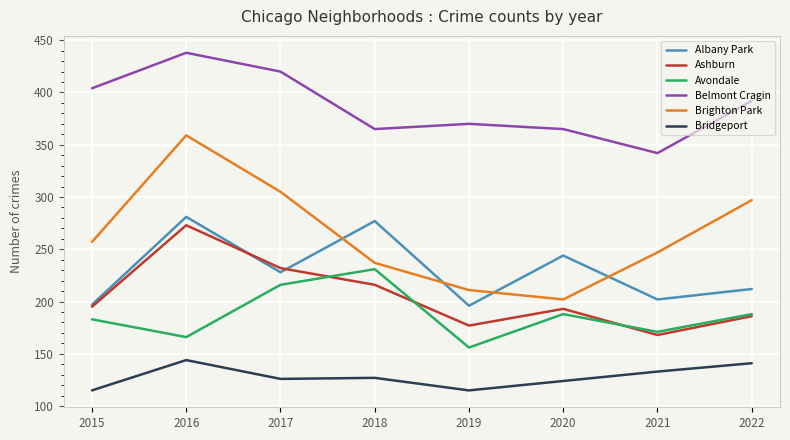

True or false: Brighton Park has a value of 176 at 2015.

False